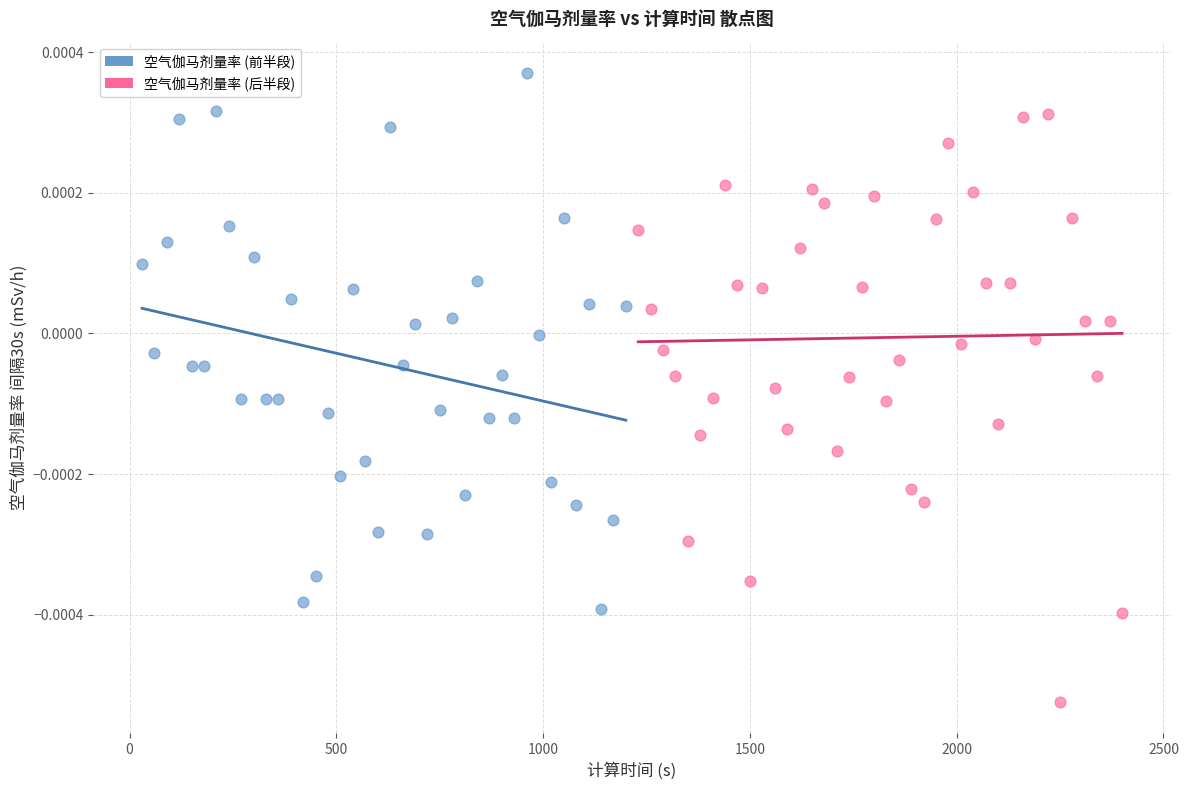

What are all the series names shown in the legend?

空气伽马剂量率 (前半段), 空气伽马剂量率 (后半段)